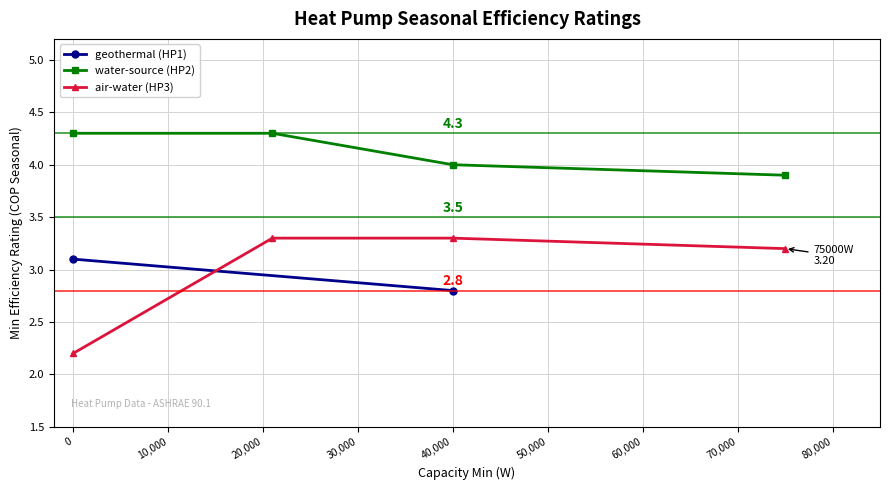

Does the chart have visible grid lines?

Yes